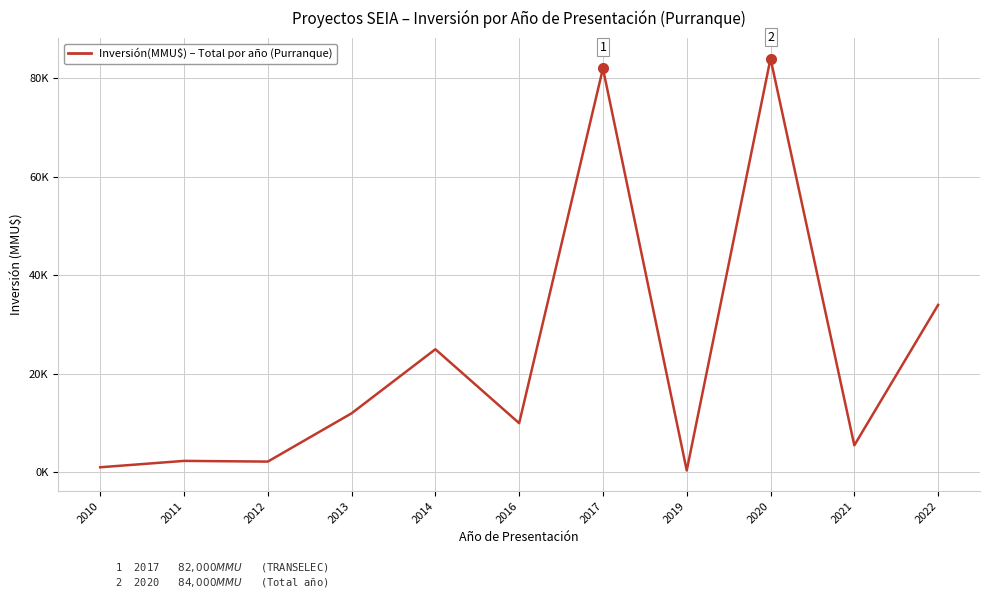

List the labels in order of value, largest first.

2020, 2017, 2022, 2014, 2013, 2016, 2021, 2011, 2012, 2010, 2019